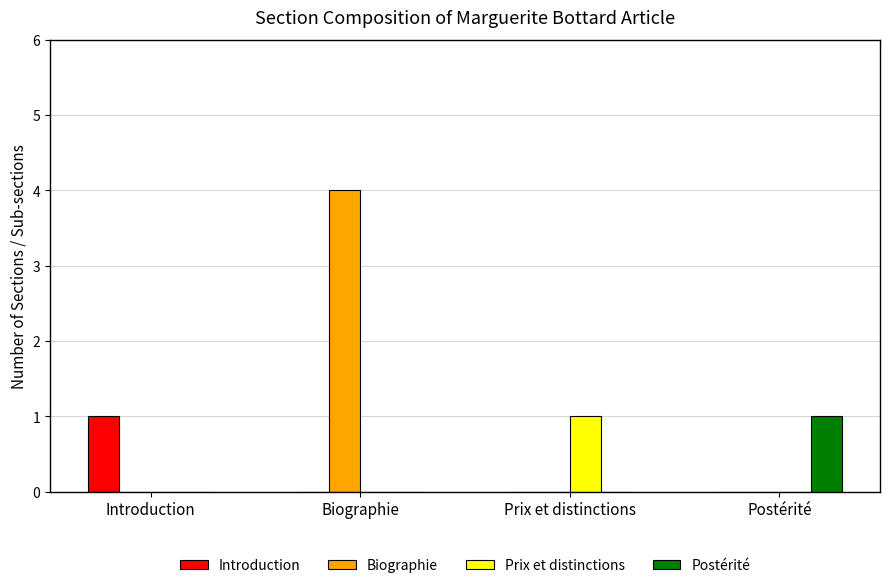

Is it true that Prix et distinctions equals 0 at Postérité?

True